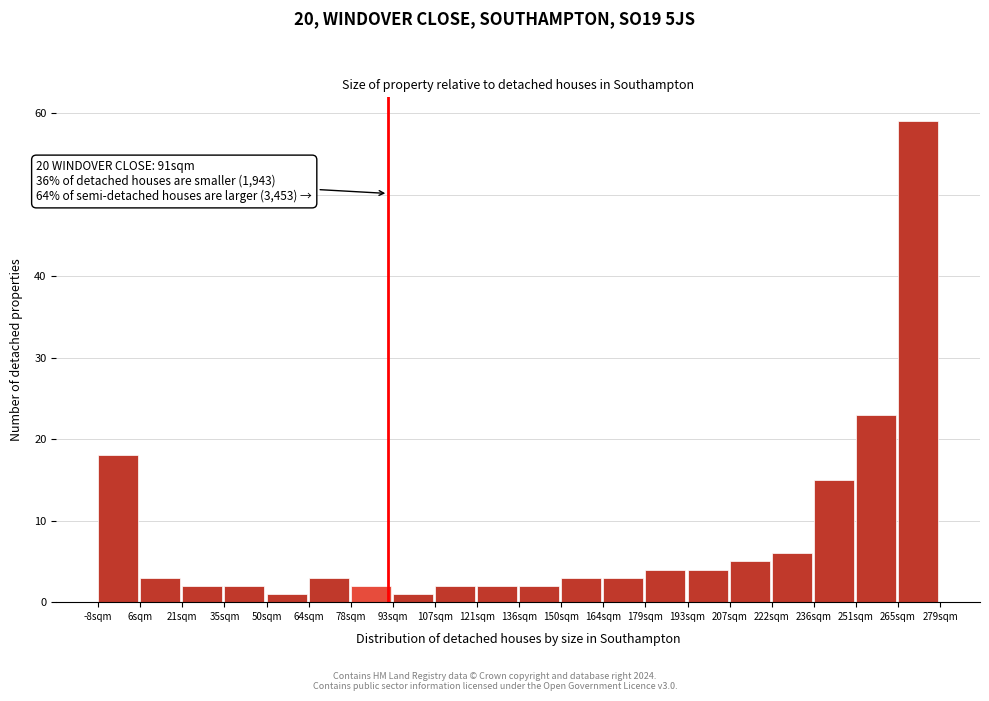

Which range on the x-axis has the tallest bar?

264 to 280